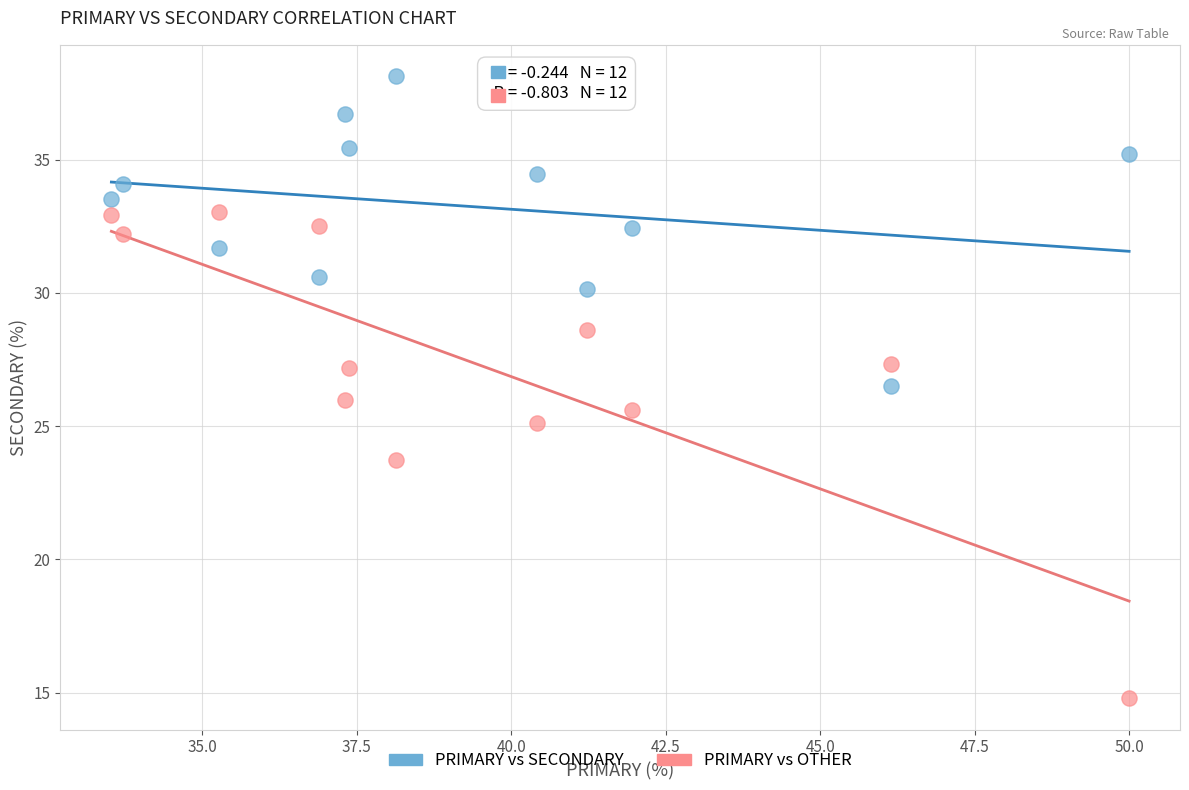

What are all the series names shown in the legend?

PRIMARY vs SECONDARY, PRIMARY vs OTHER